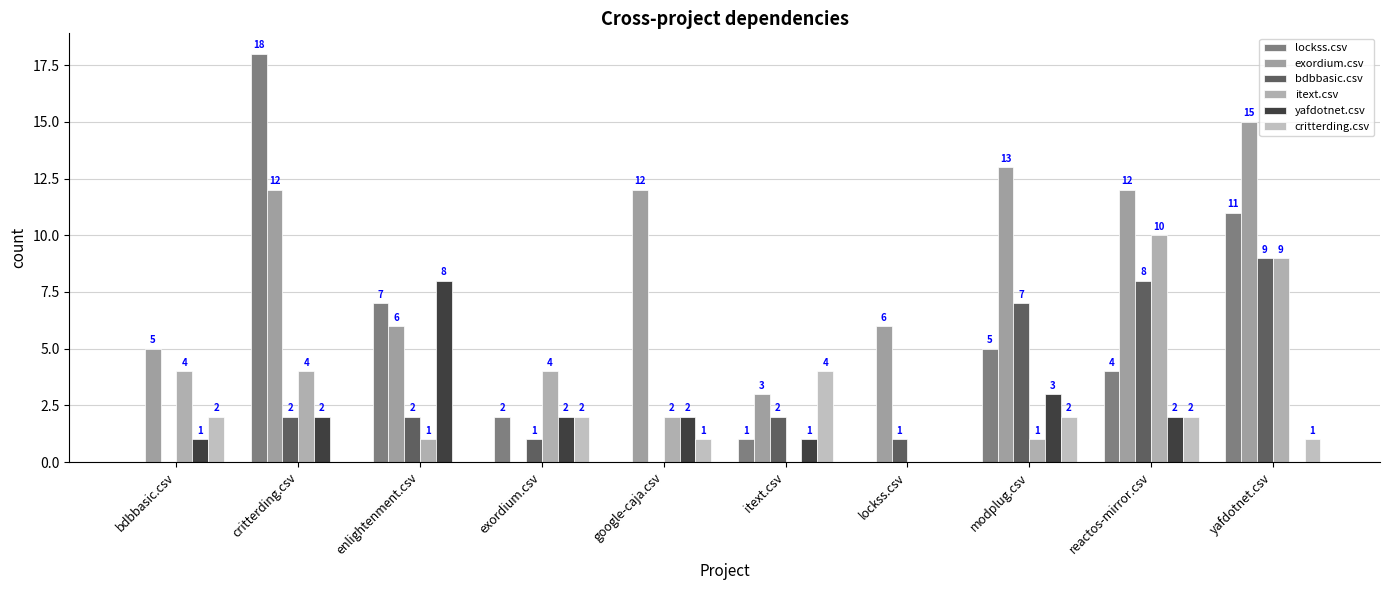

How many groups of bars are there?

10